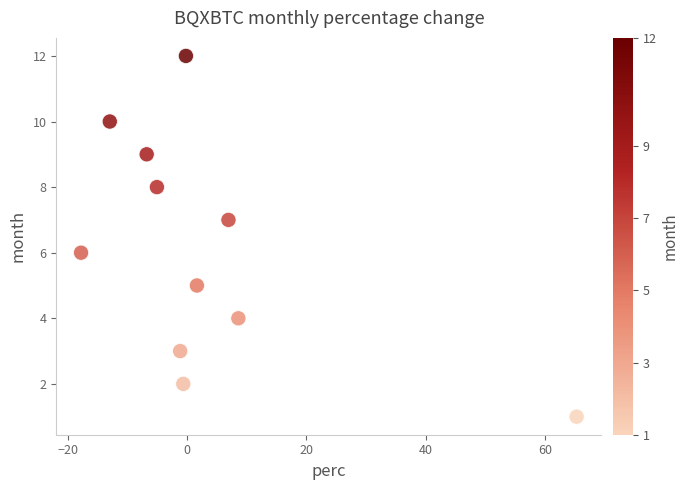

What is the average Y value?

6